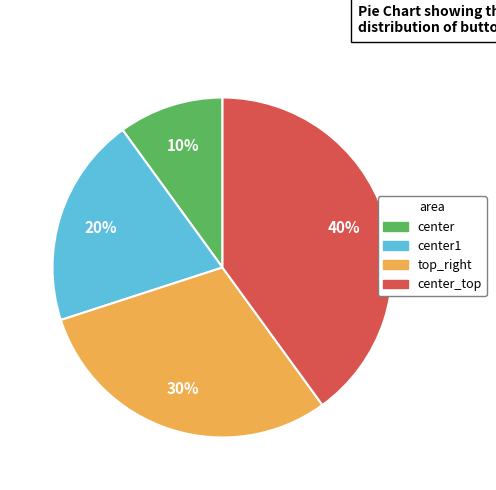

How many segments does this pie chart have?

4